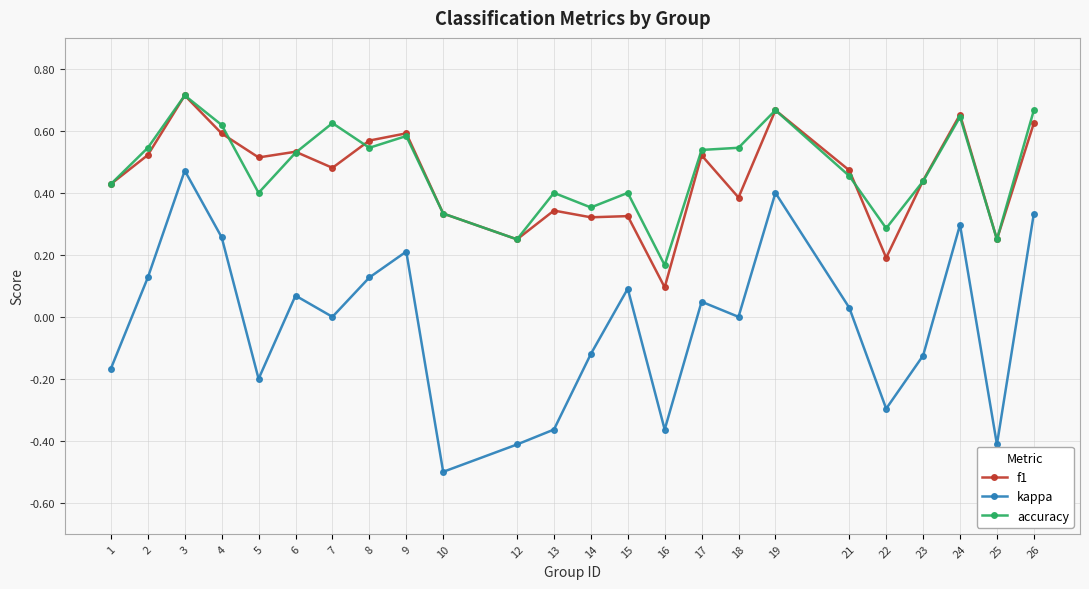

Which category has the highest value in the f1 series?

3